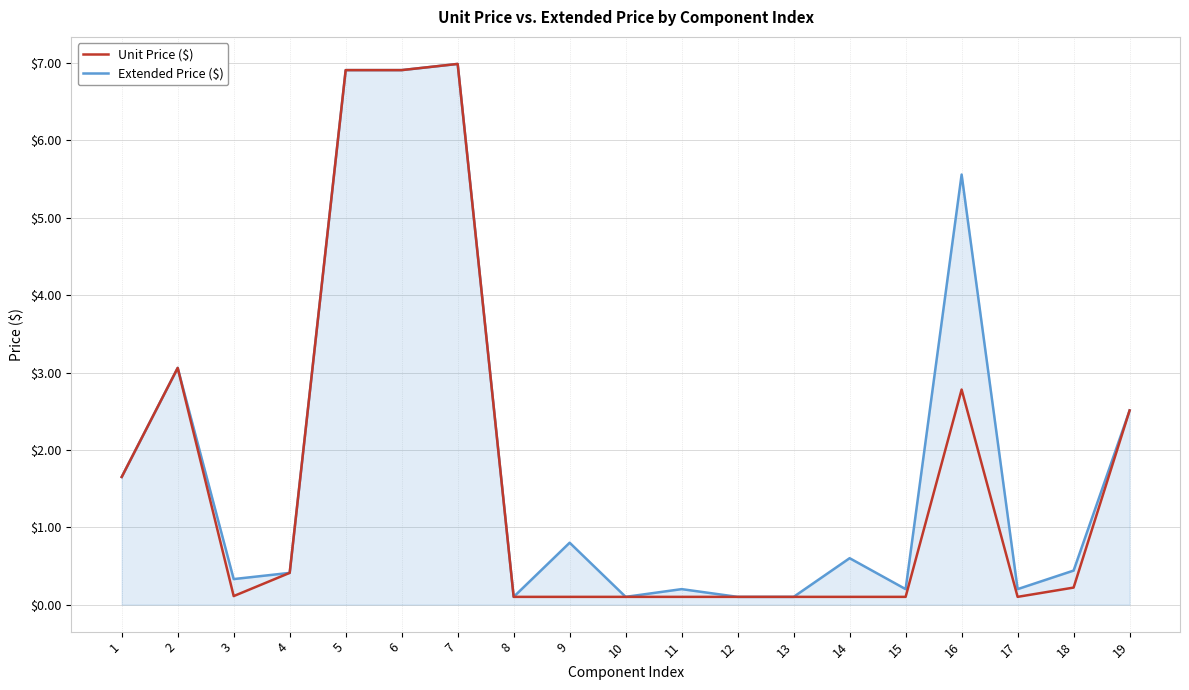

How many categories are shown in the chart?

19